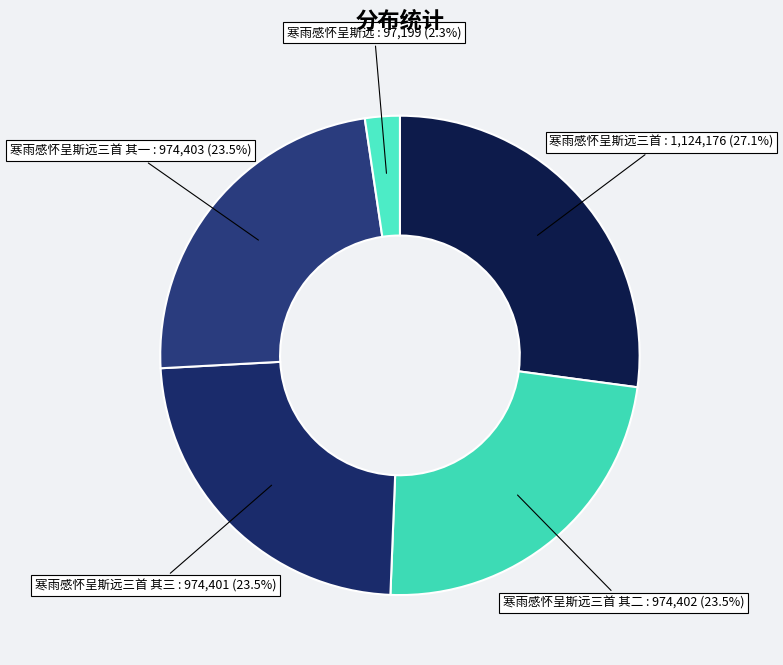

Does 寒雨感怀呈斯远三首 其三 represent more than half of the total?

No